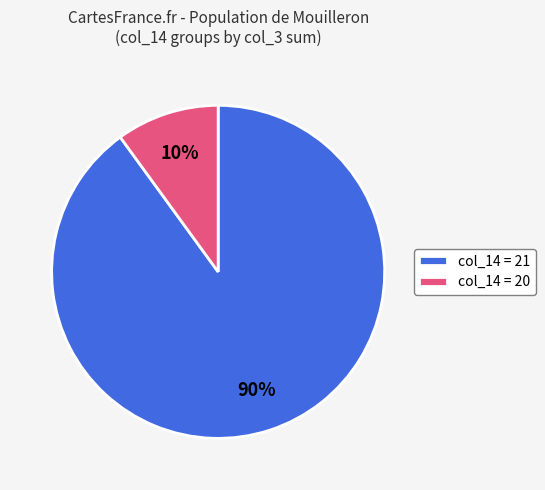

True or false: col_14 = 20 accounts for 1% of the total.

False